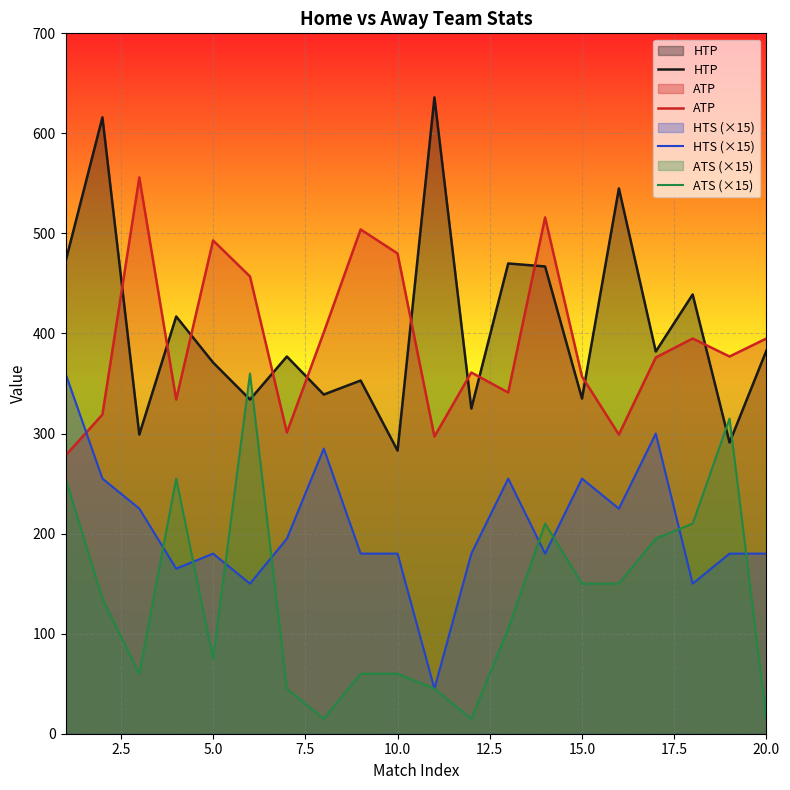

What is the average value of the HTP series?

407